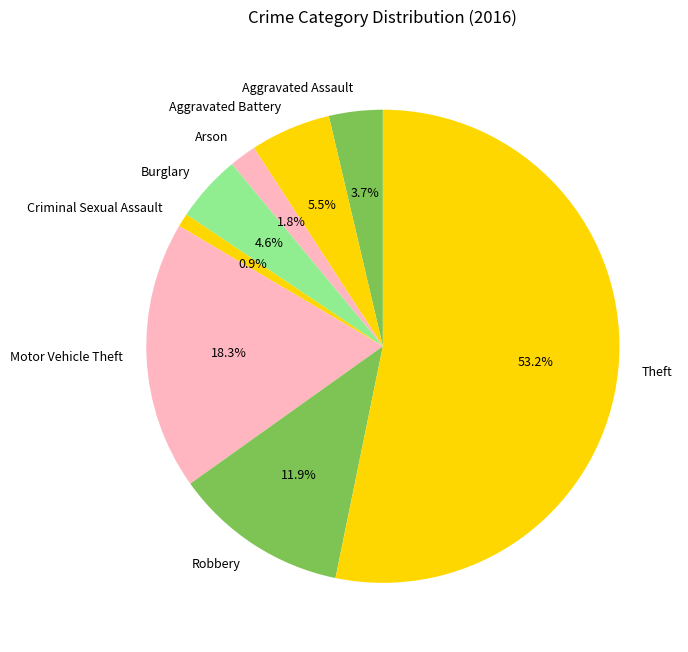

To the nearest percent, what is the difference between the largest and smallest slice percentages?

52%